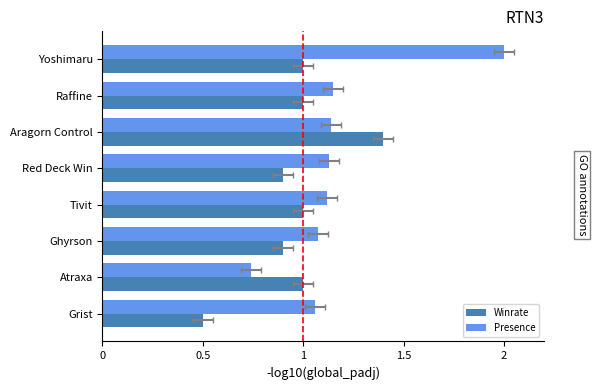

Where is Presence nearest to the value 1?

Grist